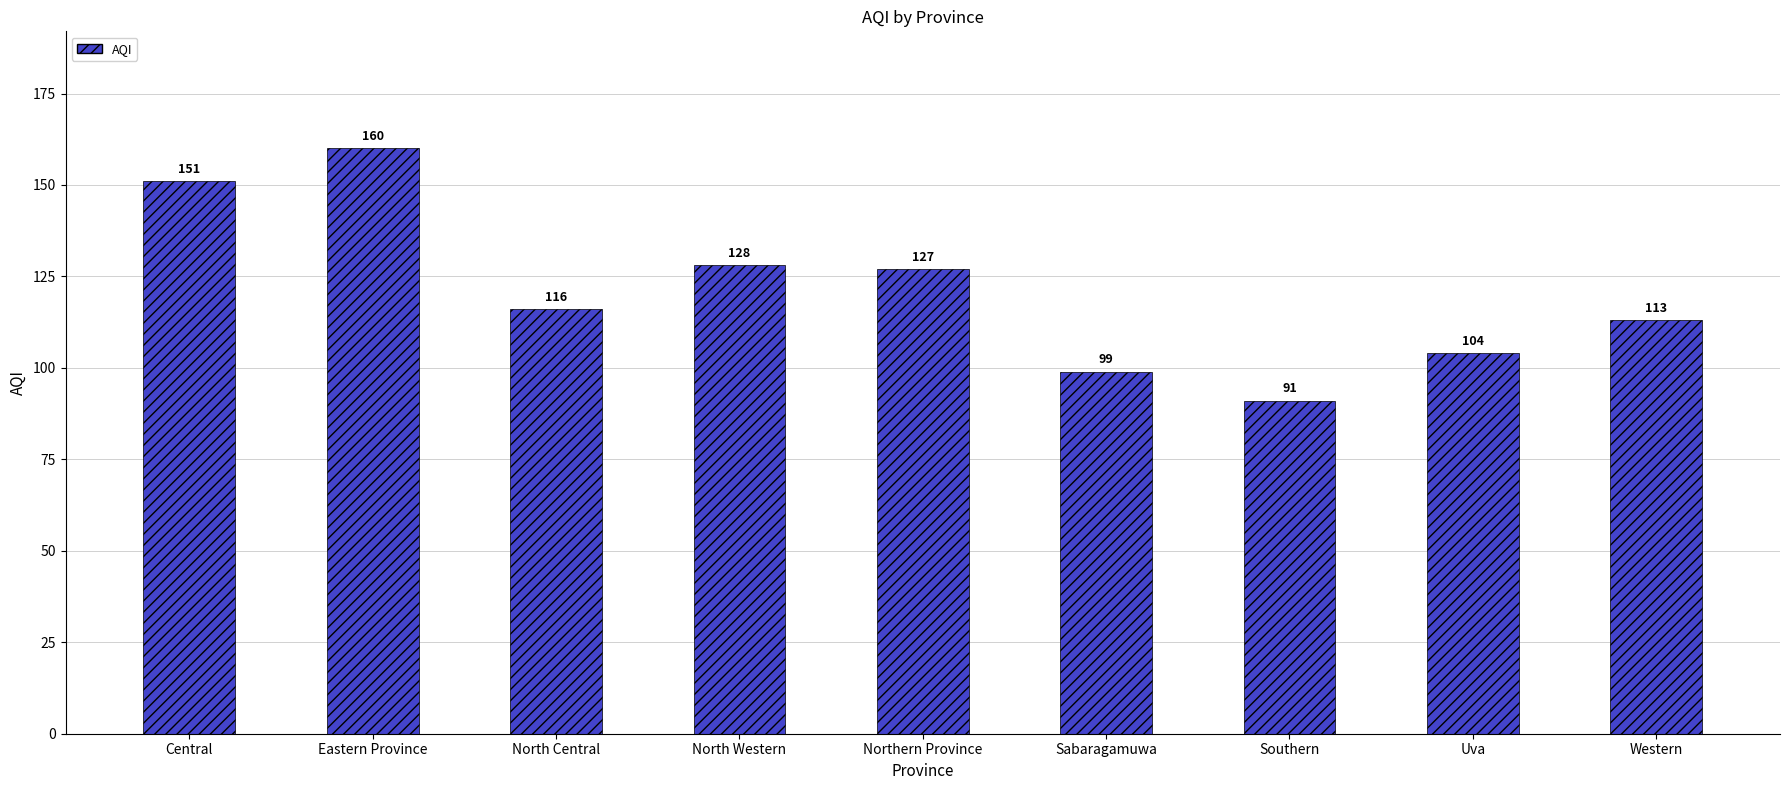

Which has a higher value, Sabaragamuwa or Eastern Province?

Eastern Province